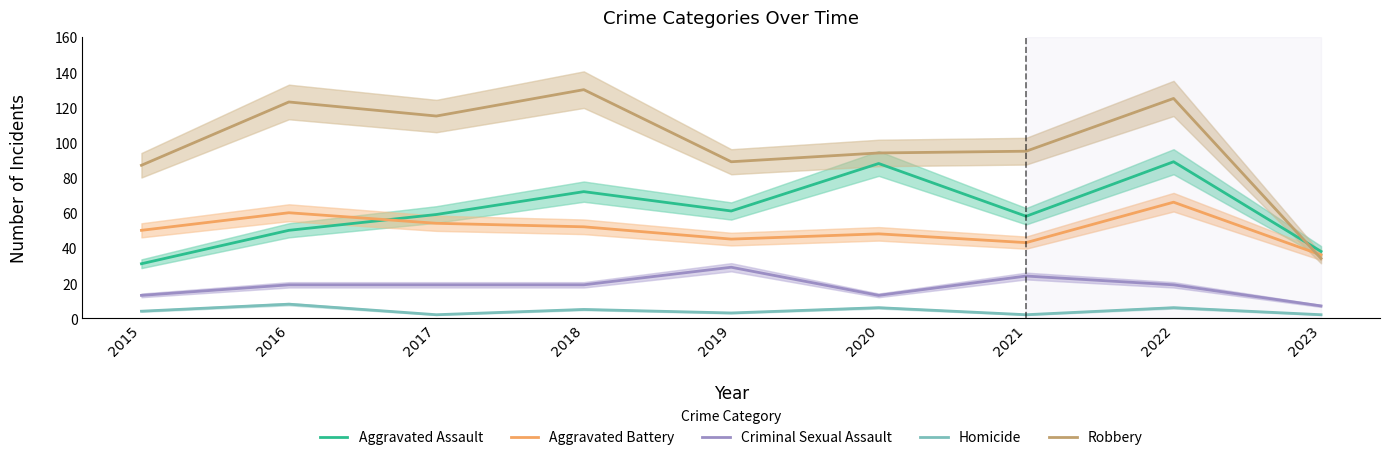

Reading left to right, transcribe all the data shown in this chart.

Aggravated Assault: 2015=31	2016=50	2017=59	2018=72	2019=61	2020=88	2021=58	2022=89	2023=38
Aggravated Battery: 2015=50	2016=60	2017=54	2018=52	2019=45	2020=48	2021=43	2022=66	2023=36
Criminal Sexual Assault: 2015=13	2016=19	2017=19	2018=19	2019=29	2020=13	2021=24	2022=19	2023=7
Homicide: 2015=4	2016=8	2017=2	2018=5	2019=3	2020=6	2021=2	2022=6	2023=2
Robbery: 2015=87	2016=123	2017=115	2018=130	2019=89	2020=94	2021=95	2022=125	2023=34